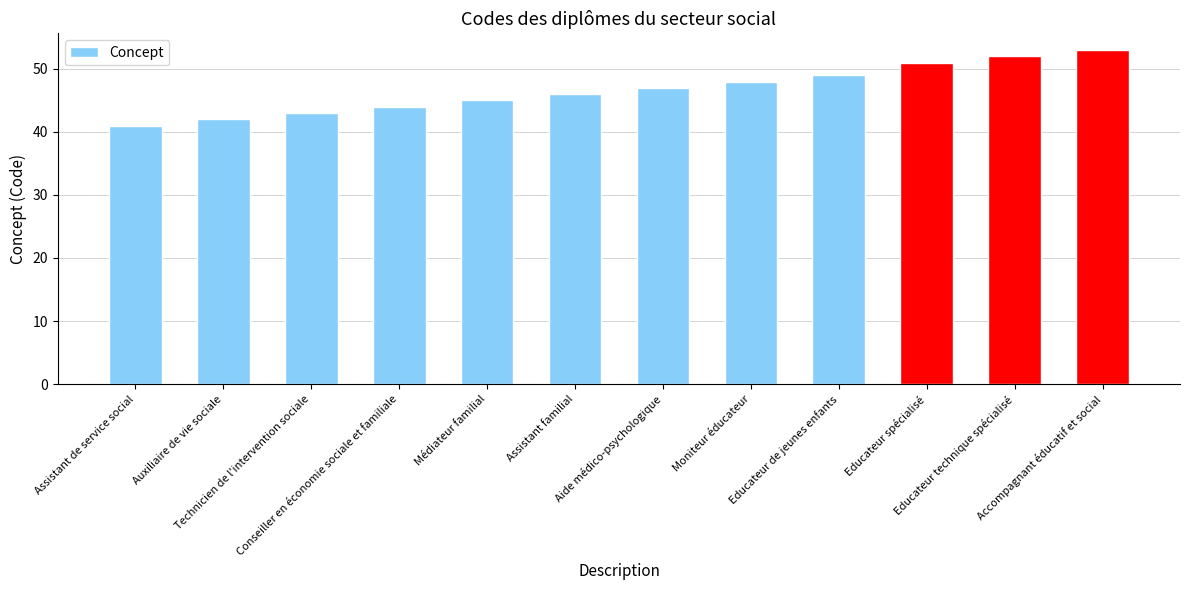

What is the smallest value displayed?

41